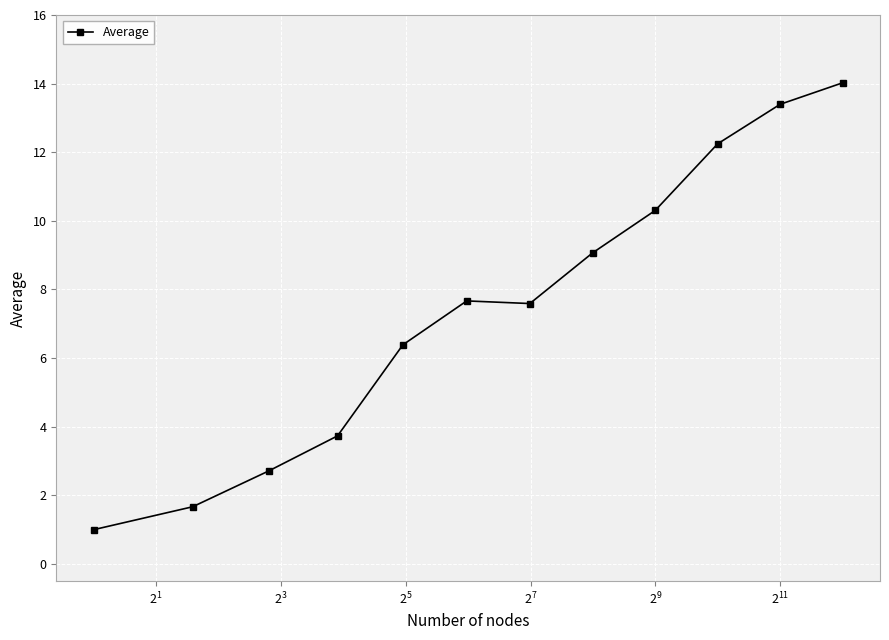

Is this an area chart (filled region under the line)?

No